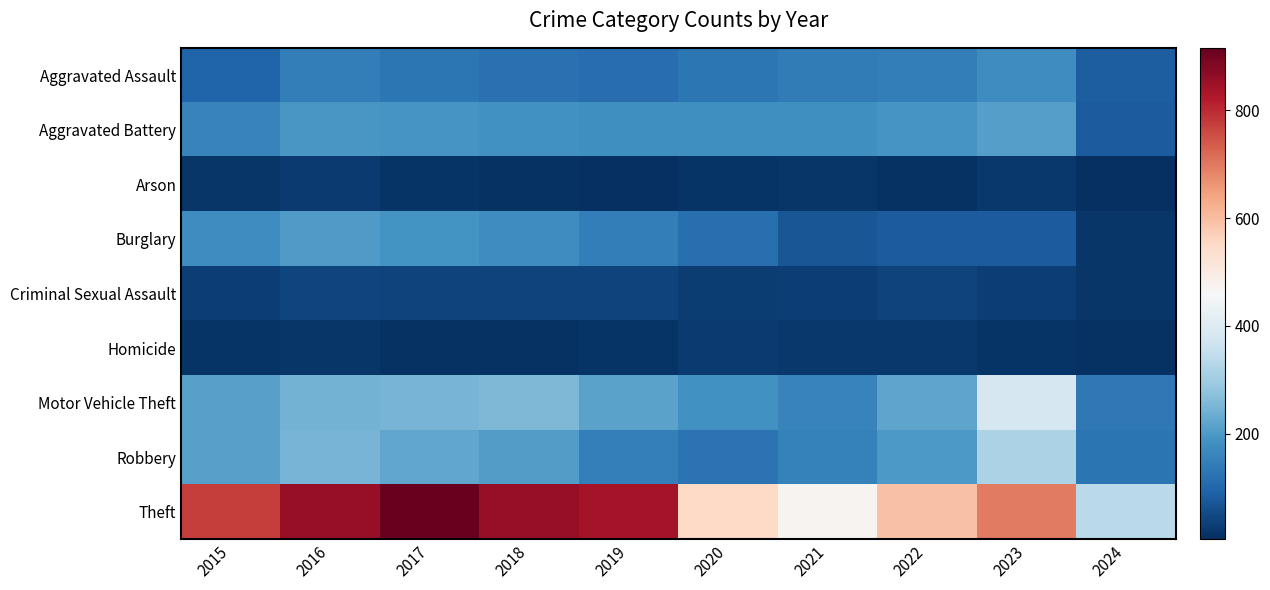

Reading left to right, transcribe all the data shown in this chart.

Aggravated Assault: 2015=95	2016=146	2017=131	2018=119	2019=113	2020=131	2021=142	2022=146	2023=177	2024=83
Aggravated Battery: 2015=154	2016=196	2017=191	2018=183	2019=182	2020=180	2021=182	2022=190	2023=209	2024=81
Arson: 2015=15	2016=25	2017=12	2018=8	2019=6	2020=12	2021=17	2022=11	2023=21	2024=4
Burglary: 2015=178	2016=201	2017=189	2018=176	2019=143	2020=115	2021=71	2022=82	2023=81	2024=17
Criminal Sexual Assault: 2015=31	2016=41	2017=39	2018=38	2019=37	2020=28	2021=30	2022=39	2023=29	2024=15
Homicide: 2015=13	2016=18	2017=8	2018=8	2019=14	2020=22	2021=20	2022=21	2023=12	2024=10
Motor Vehicle Theft: 2015=211	2016=245	2017=247	2018=256	2019=216	2020=184	2021=156	2022=219	2023=385	2024=133
Robbery: 2015=212	2016=247	2017=224	2018=204	2019=150	2020=124	2021=153	2022=198	2023=316	2024=127
Theft: 2015=774	2016=858	2017=916	2018=856	2019=841	2020=550	2021=474	2022=593	2023=696	2024=337